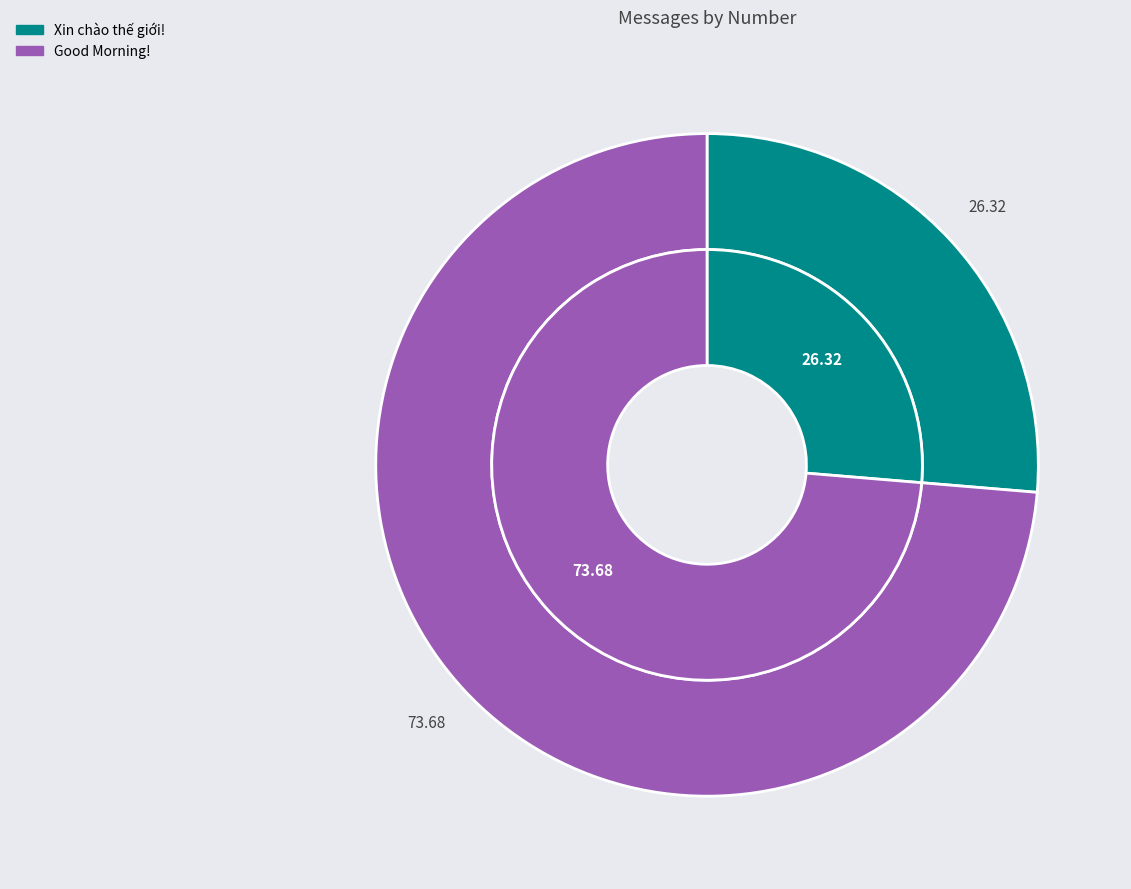

How many slices are in this pie chart?

2